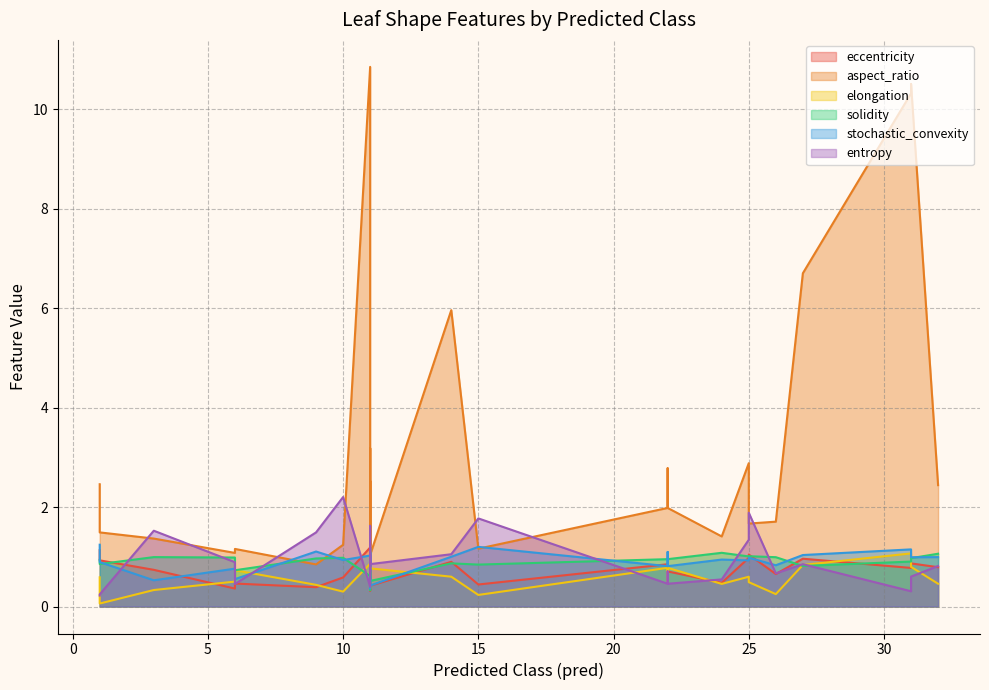

Rank the categories by eccentricity value from highest to lowest.

11, 1, 25, 25, 27, 1, 14, 31, 22, 11, 32, 31, 3, 22, 11, 22, 26, 10, 11, 24, 6, 15, 11, 9, 6, 11, 11, 11